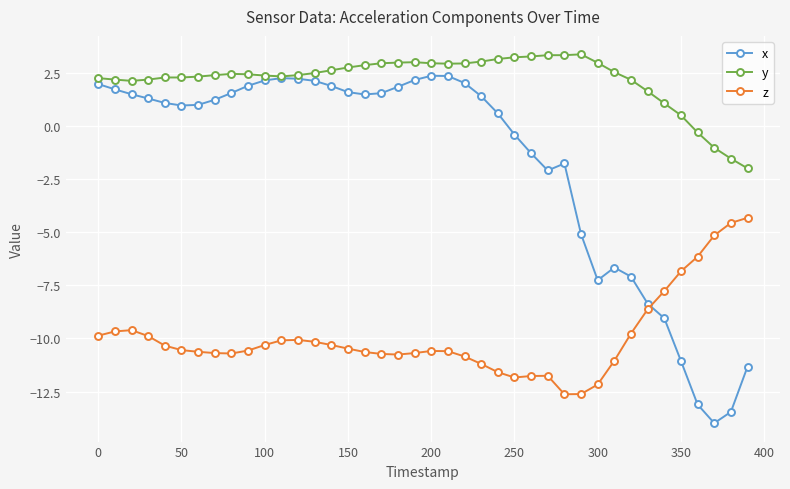

List the series in order of their peak value, lowest first.

z, x, y